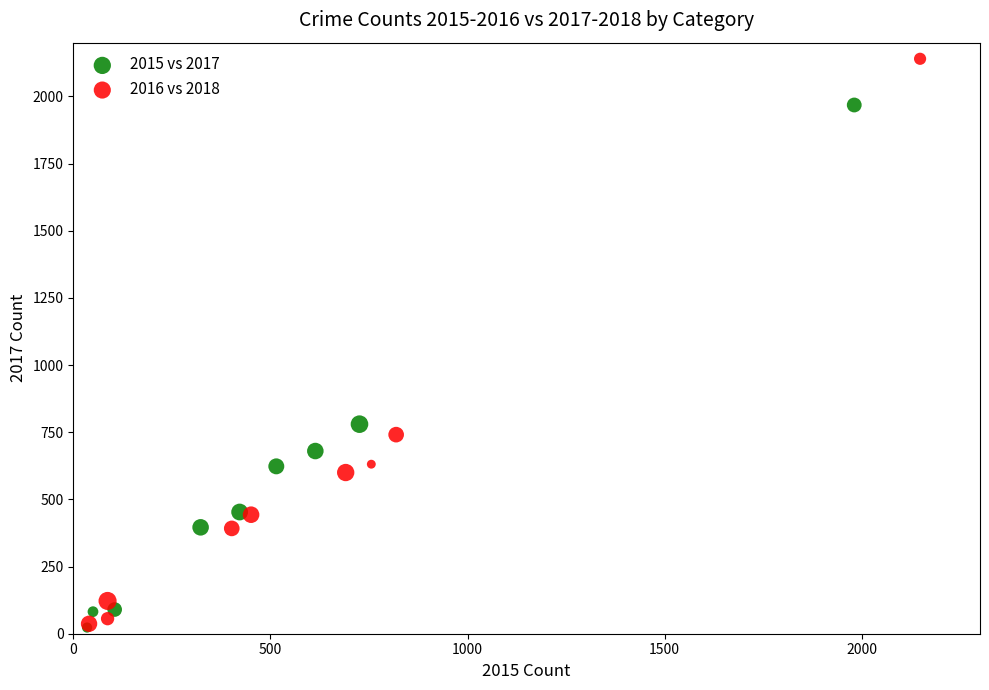

Which series has the widest spread of Y values?

2016 vs 2018